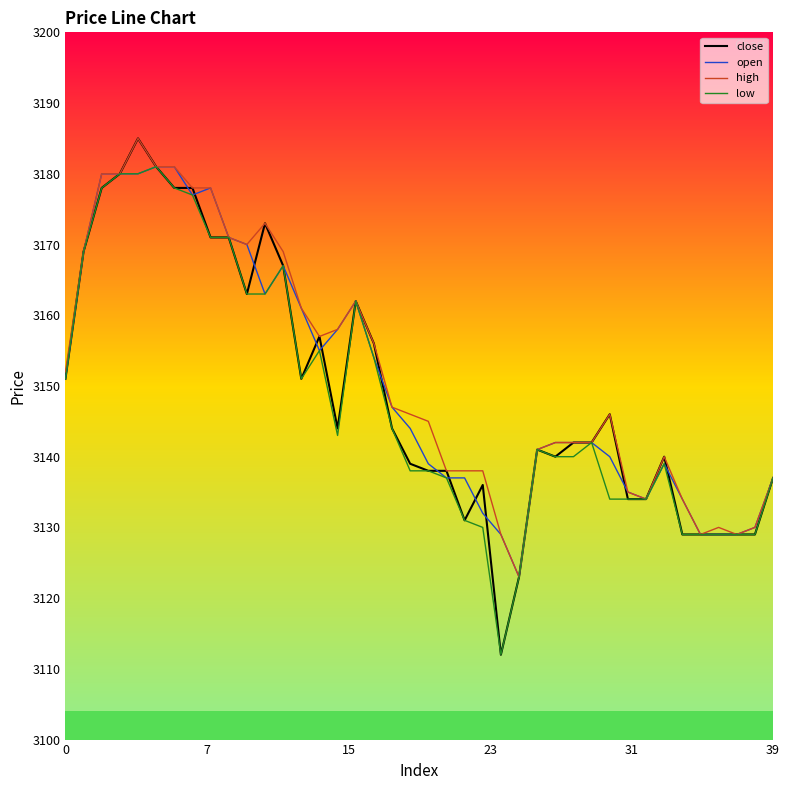

What is the highest value of the close series?

3185